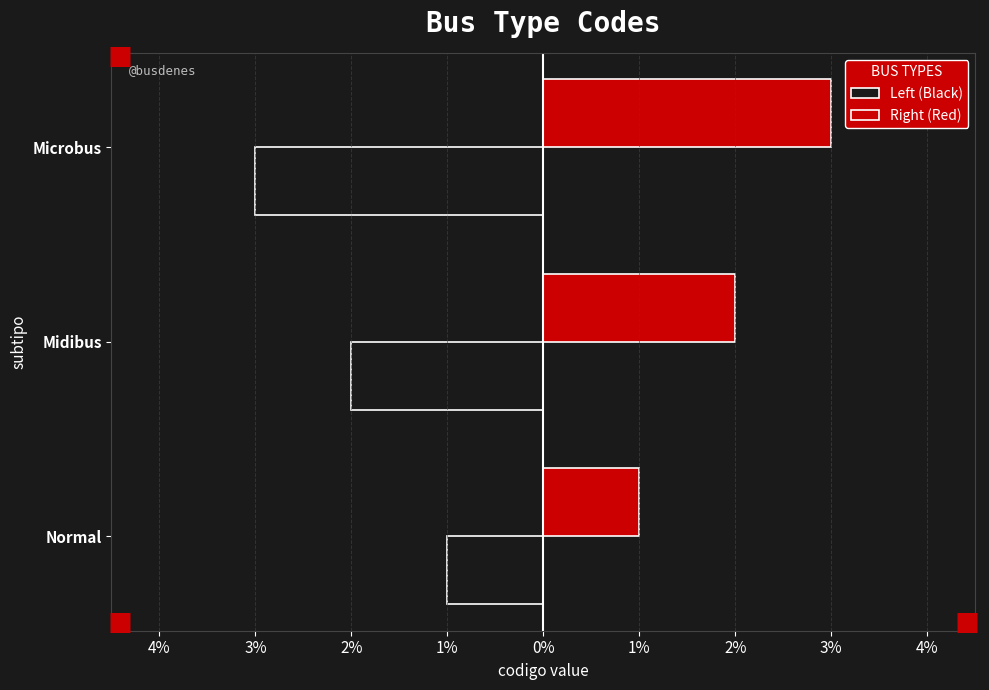

What is the value of the Left (Black) bar at the 1st from the left?

-1